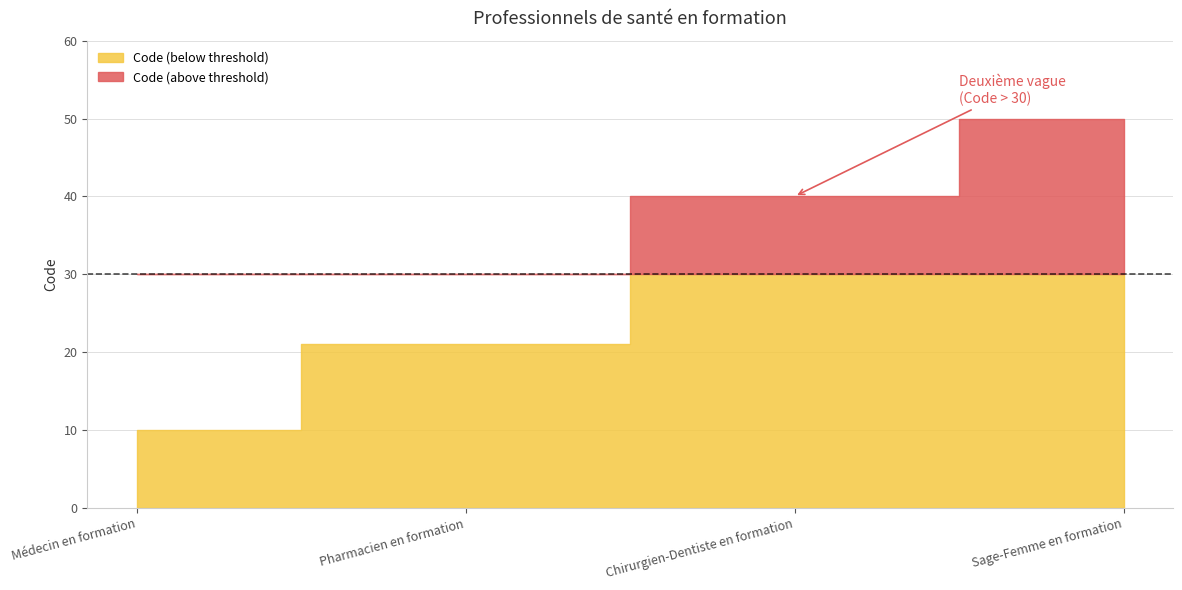

List the labels in order of value, smallest first.

Médecin en formation, Pharmacien en formation, Chirurgien-Dentiste en formation, Sage-Femme en formation